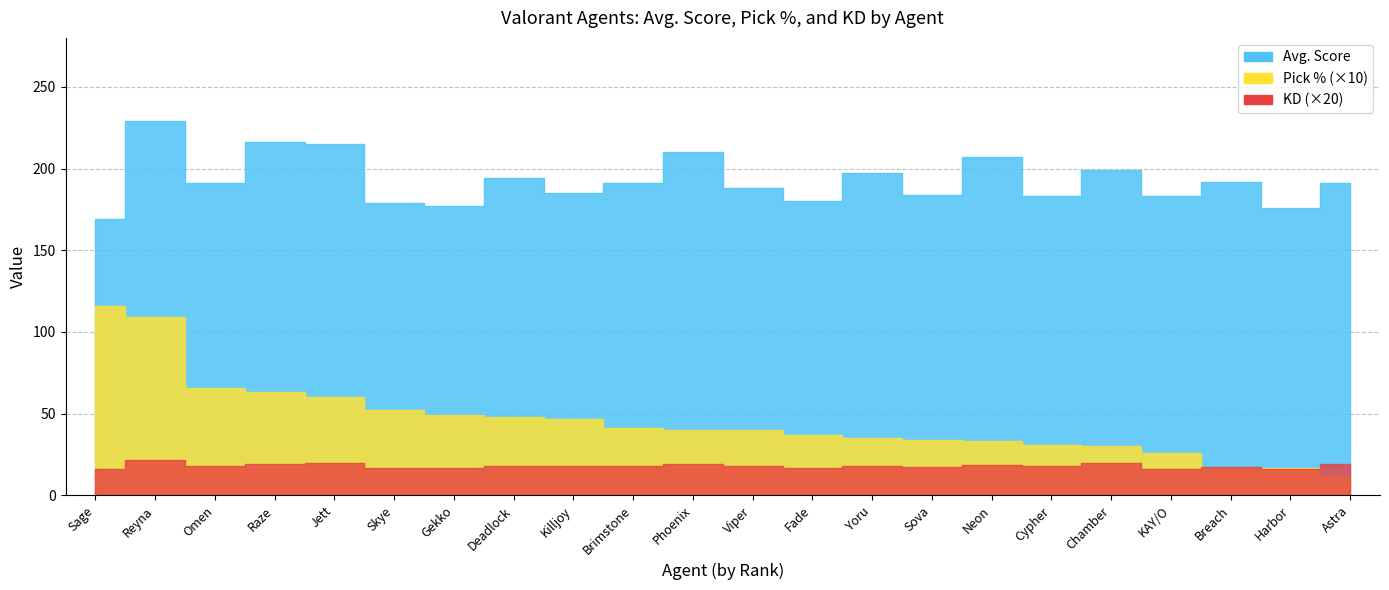

What is the value of the Pick % point at the 1st from the left?

11.6